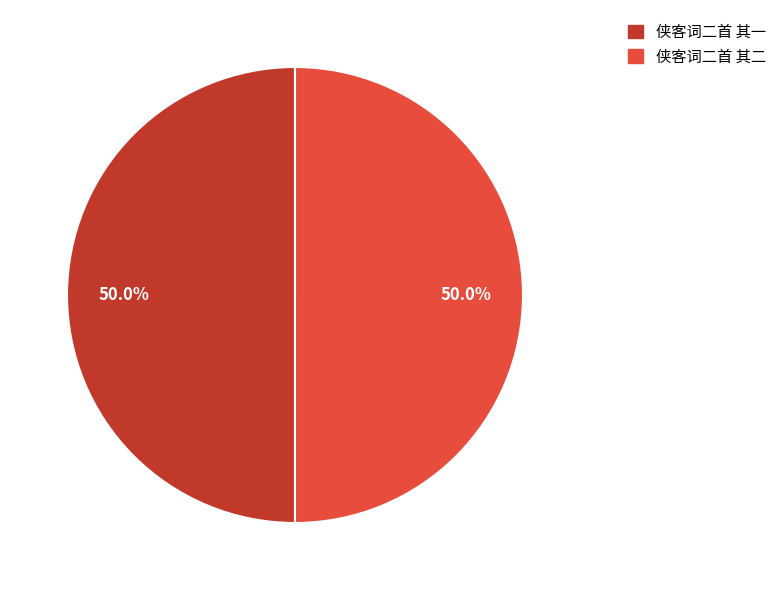

What is the ratio of the value at 侠客词二首 其一 to the value at 侠客词二首 其二?

1.0